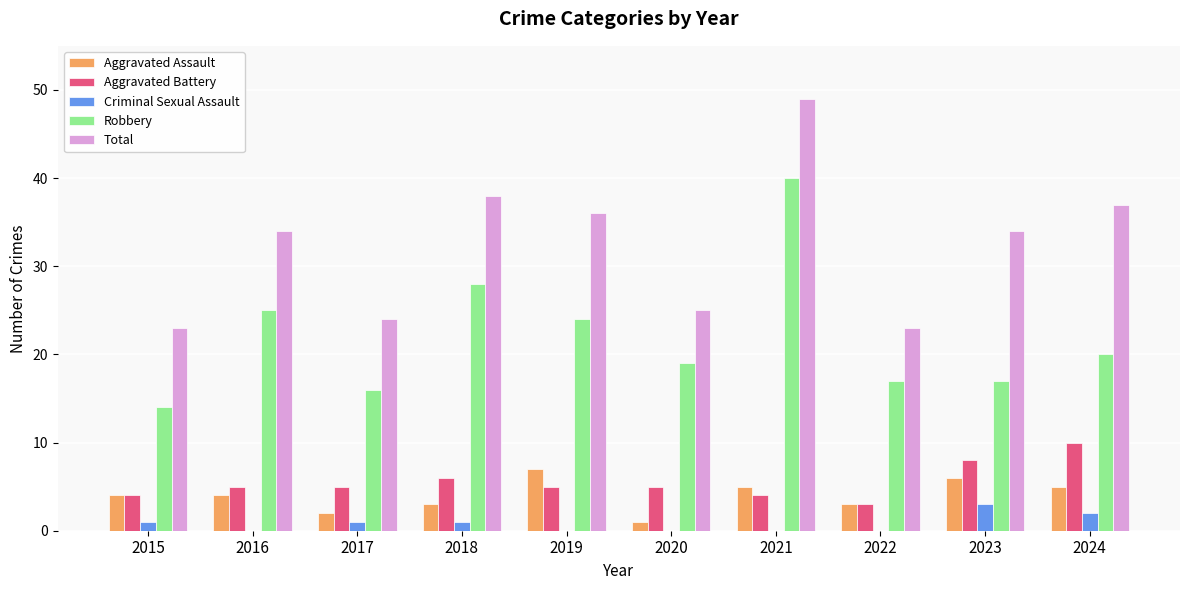

What are all the series names shown in the legend?

Aggravated Assault, Aggravated Battery, Criminal Sexual Assault, Robbery, Total